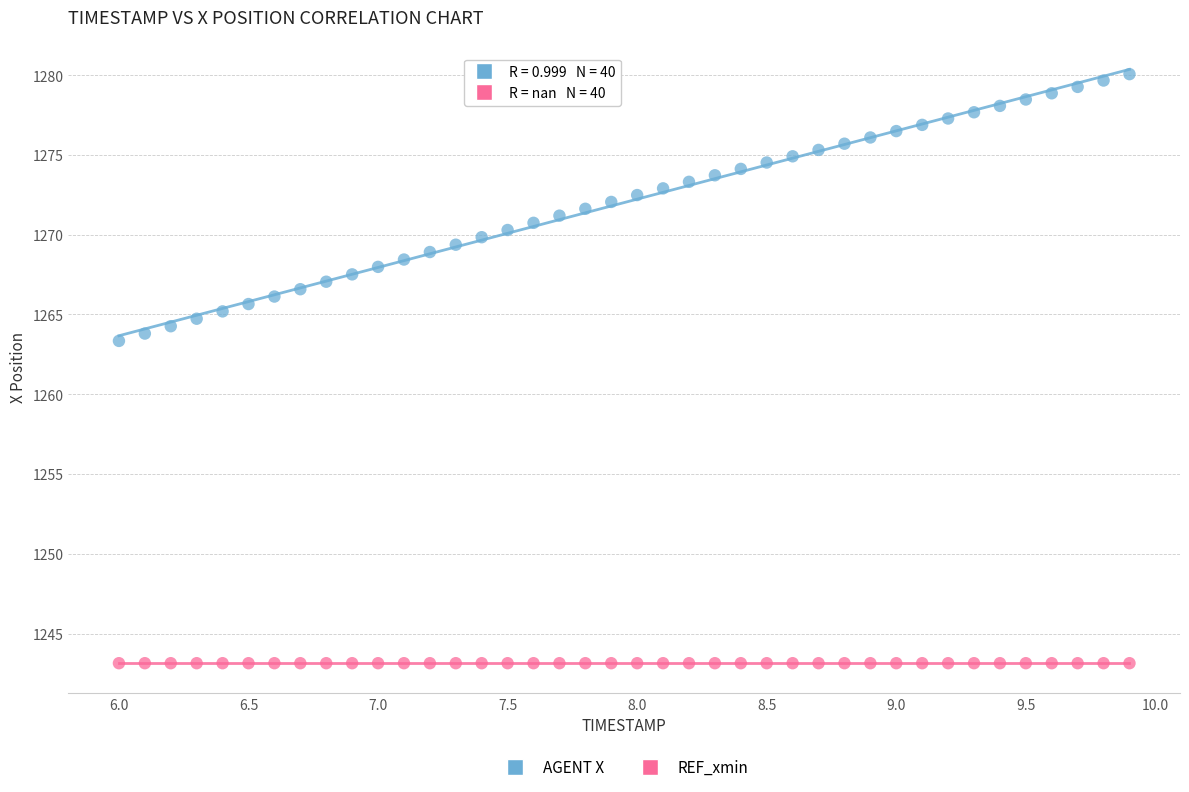

Across all series, what Y value is closest to 1261?

1263.3